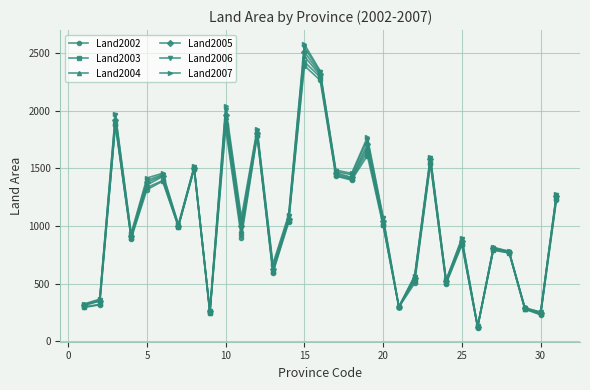

Which series has the widest spread of values?

Land2007